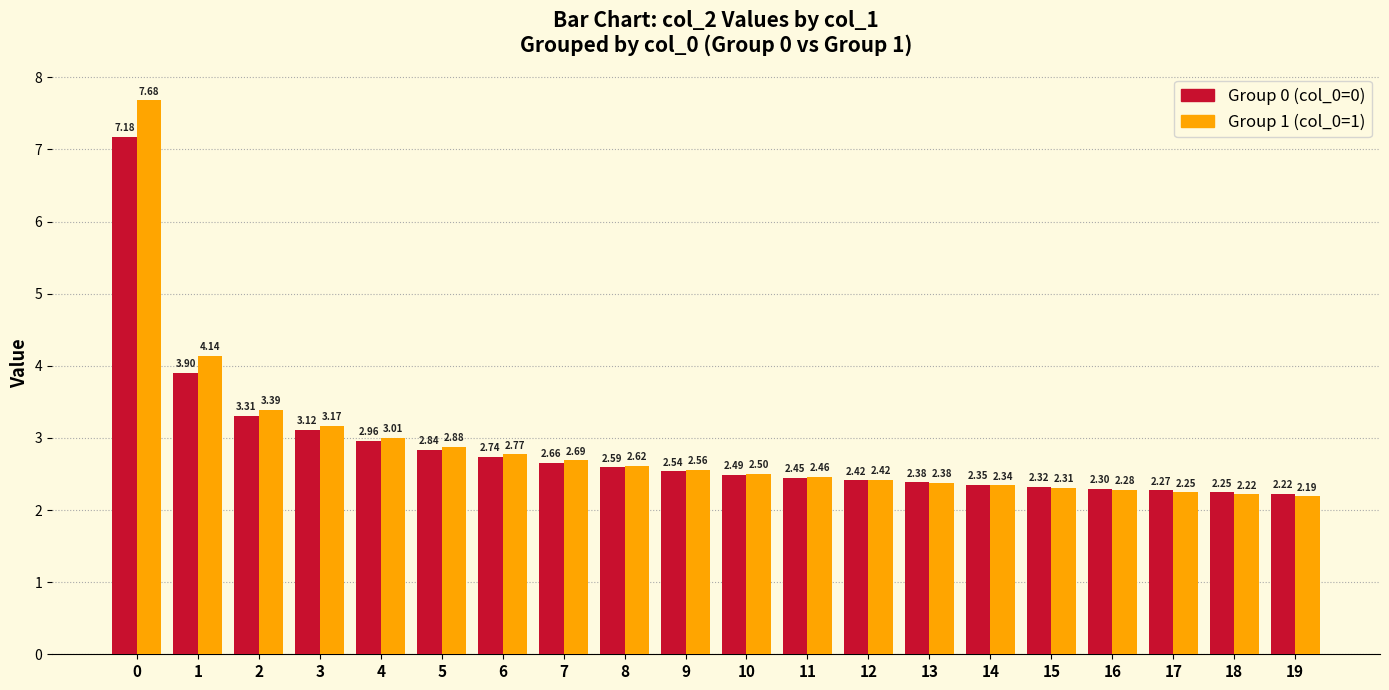

What is the total value across all series at 10?

5.0